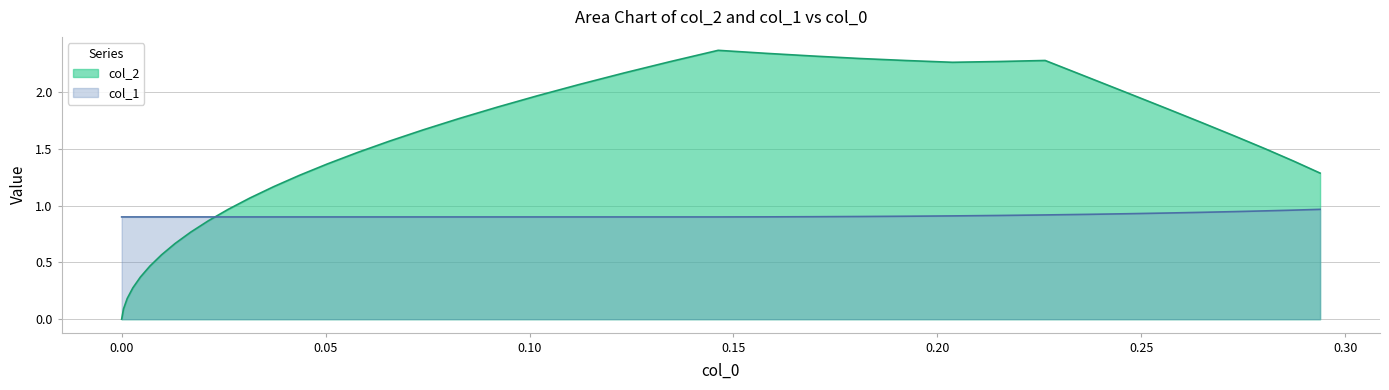

True or false: col_2 has more than 2 points higher than both neighbors.

False